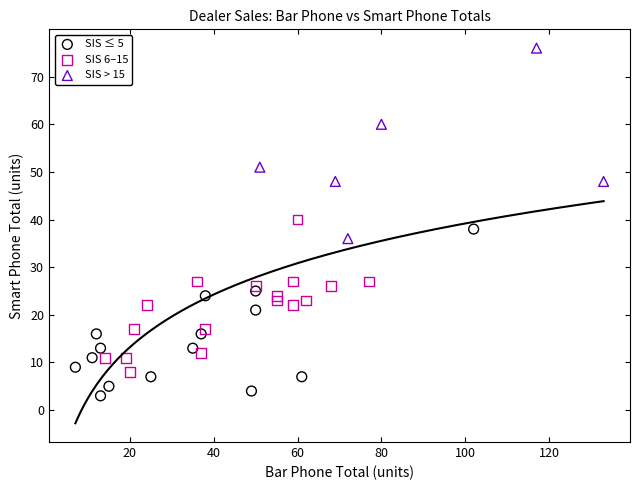

Which series contains the highest Y value?

SIS > 15